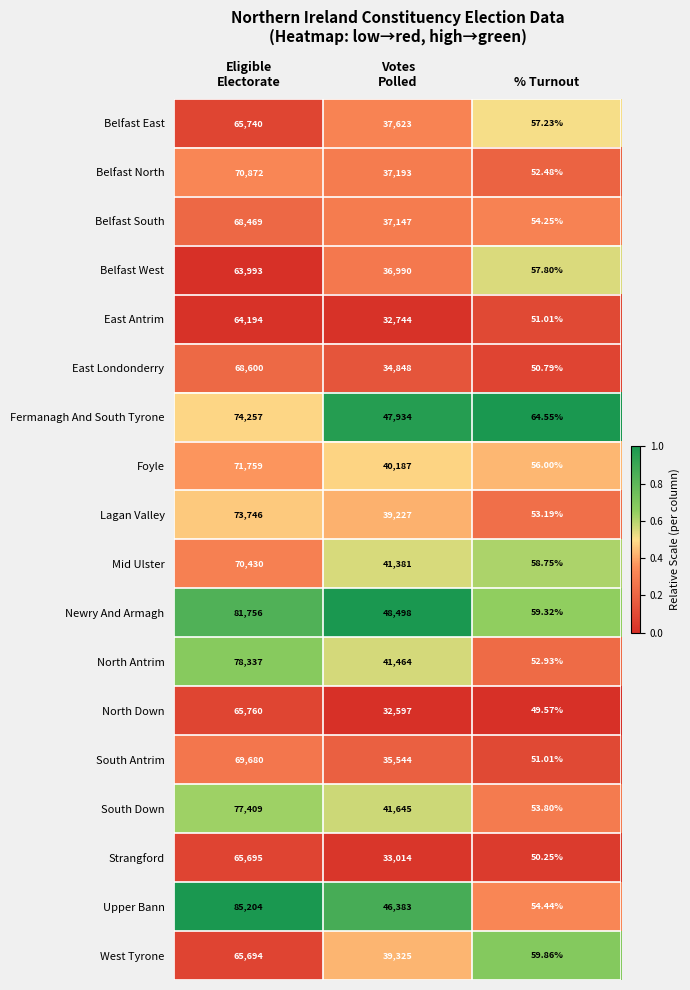

List the series in order of their peak value, lowest first.

Belfast West, East Antrim, West Tyrone, Strangford, Belfast East, North Down, Belfast South, East Londonderry, South Antrim, Mid Ulster, Belfast North, Foyle, Lagan Valley, Fermanagh And South Tyrone, South Down, North Antrim, Newry And Armagh, Upper Bann